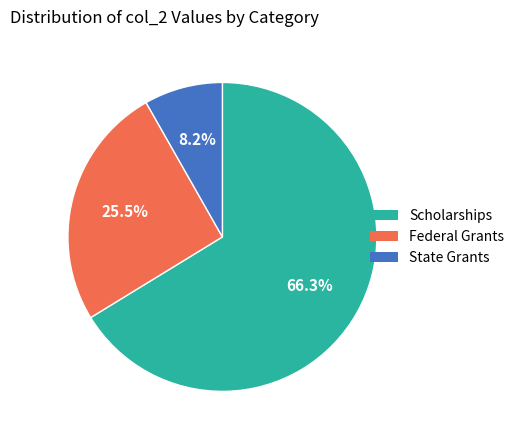

Which category has the biggest portion of the pie?

Scholarships